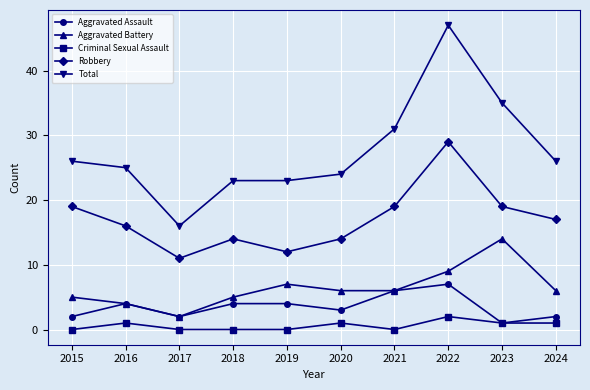

Does the chart have visible grid lines?

Yes